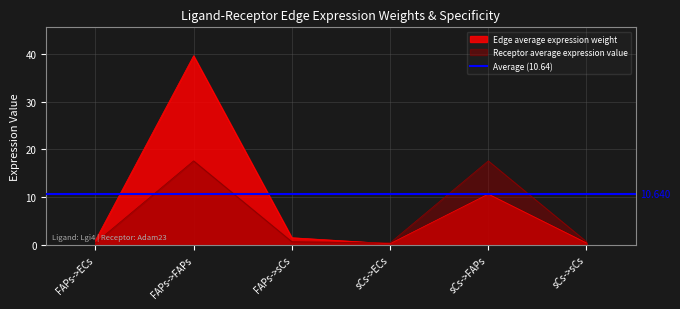

Is it true that Edge total expression derived specificity equals 0.0 at sCs->ECs?

False